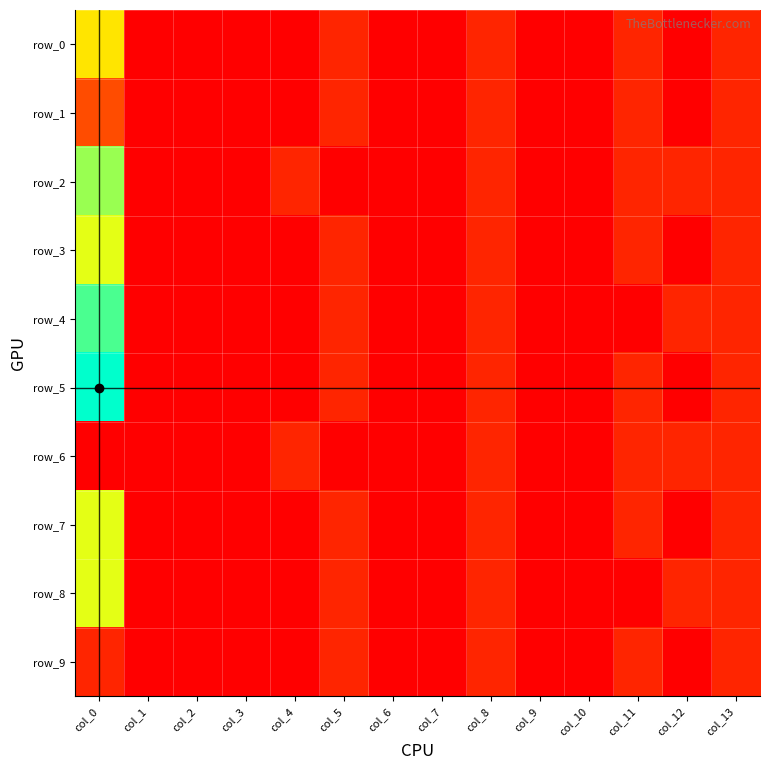

Is it true that row_0 equals 0.3 at col_10?

False